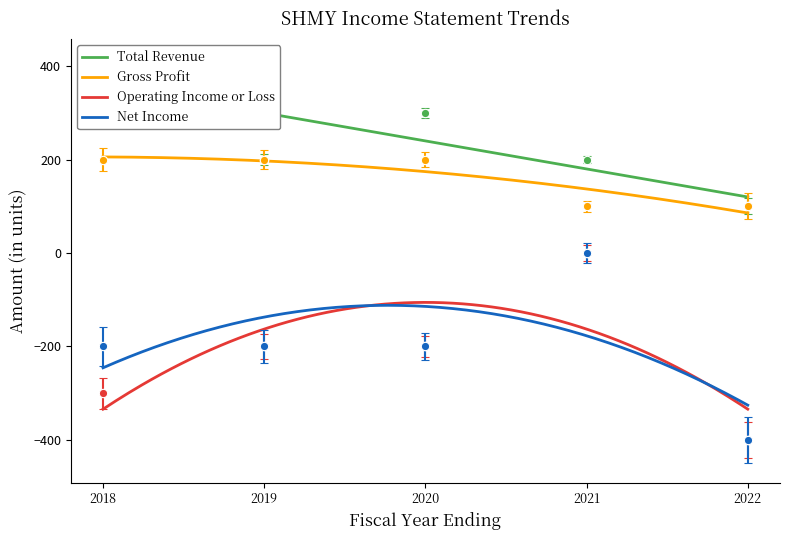

List the series in order of their peak value, lowest first.

Operating Income or Loss, Net Income, Gross Profit, Total Revenue